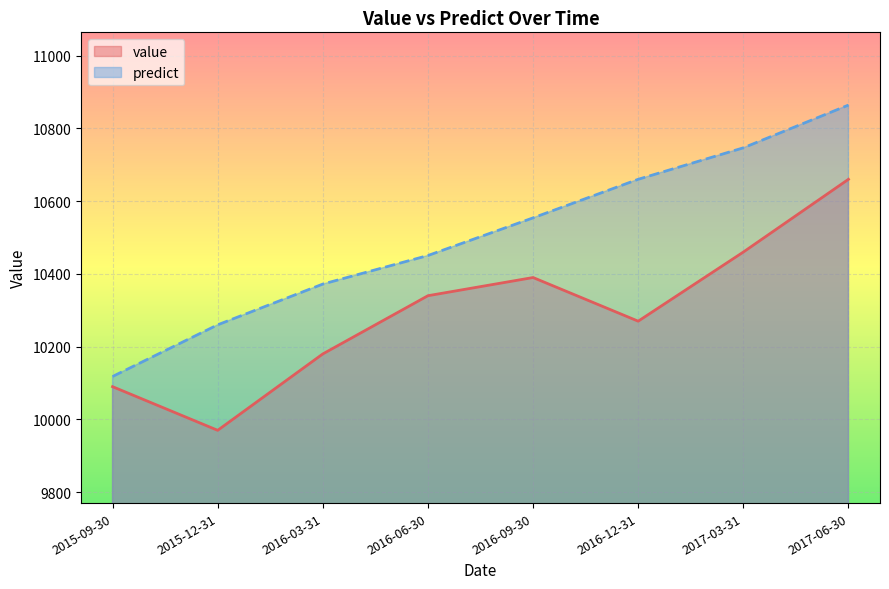

What is the total value across all series at 2015-09-30?

20208.0